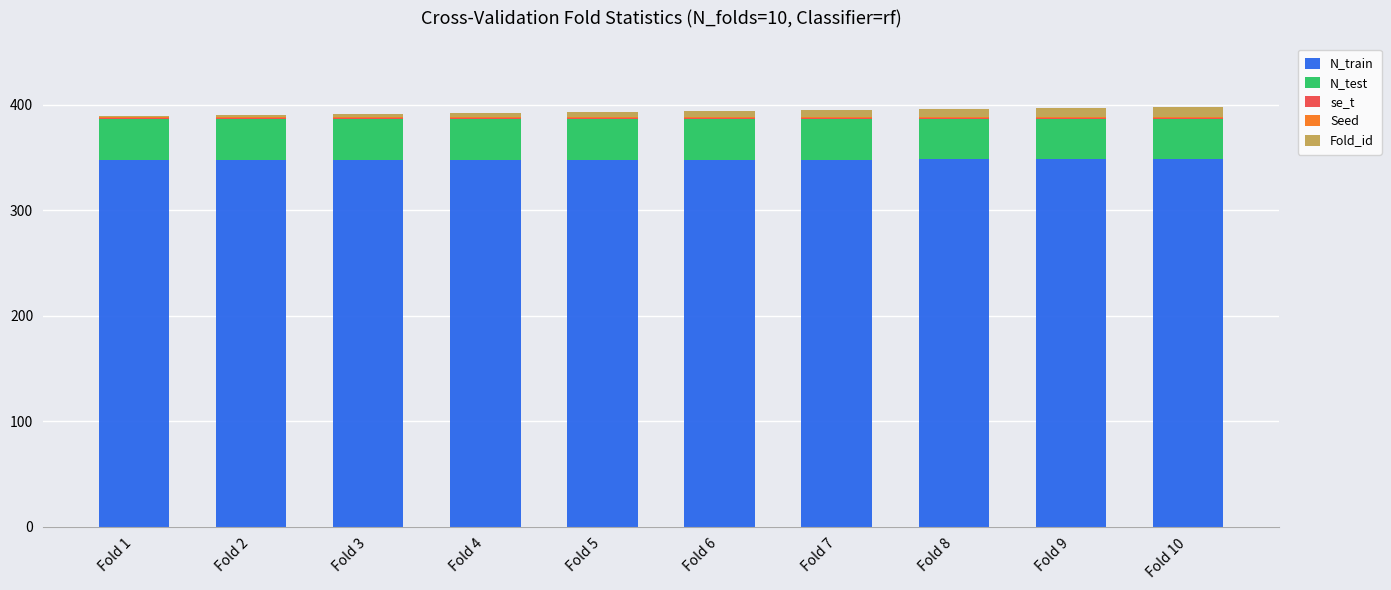

What is the total value across all series at Fold 2?

390.3